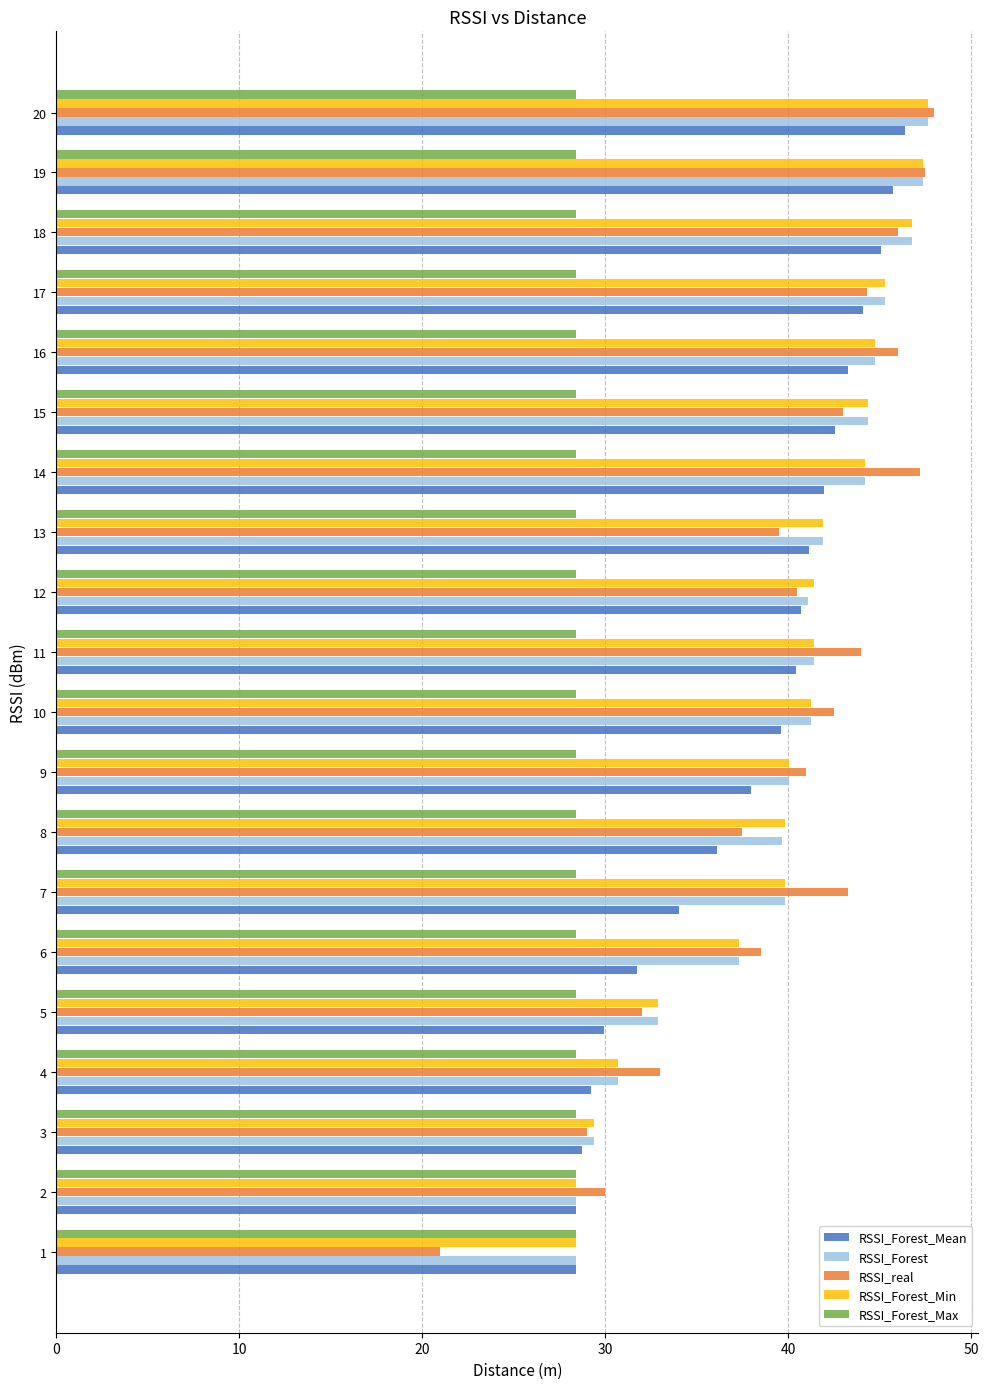

What is the minimum value for RSSI_Forest_Mean?

28.4